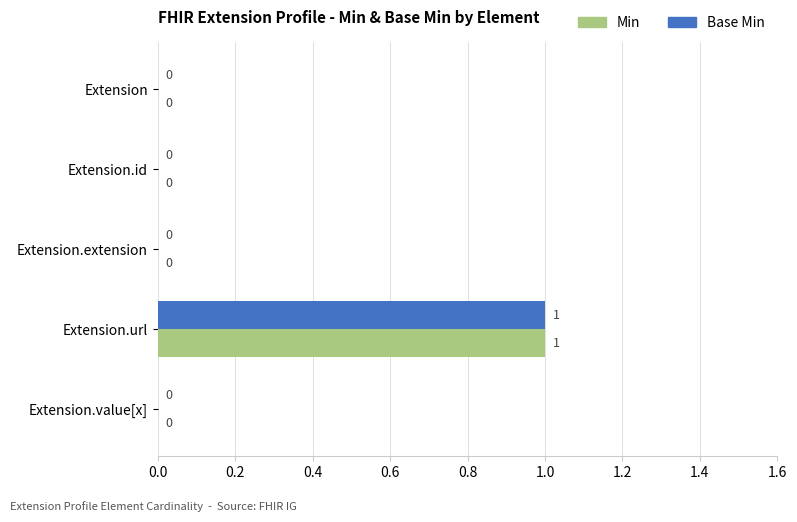

Is it true that Min equals 1 at Extension.url?

True